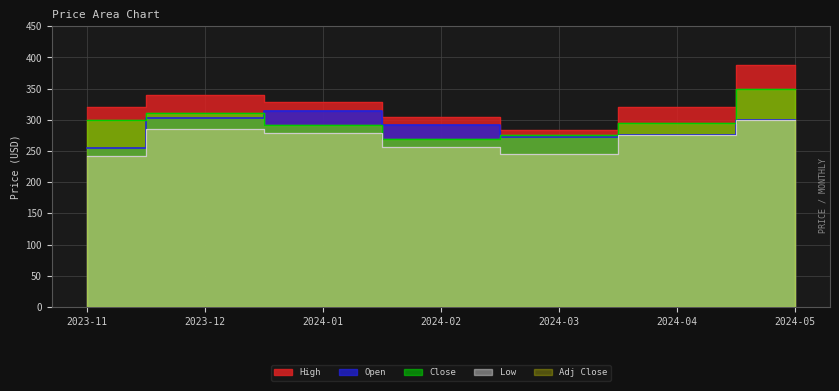

True or false: Low and High cross at least once.

False